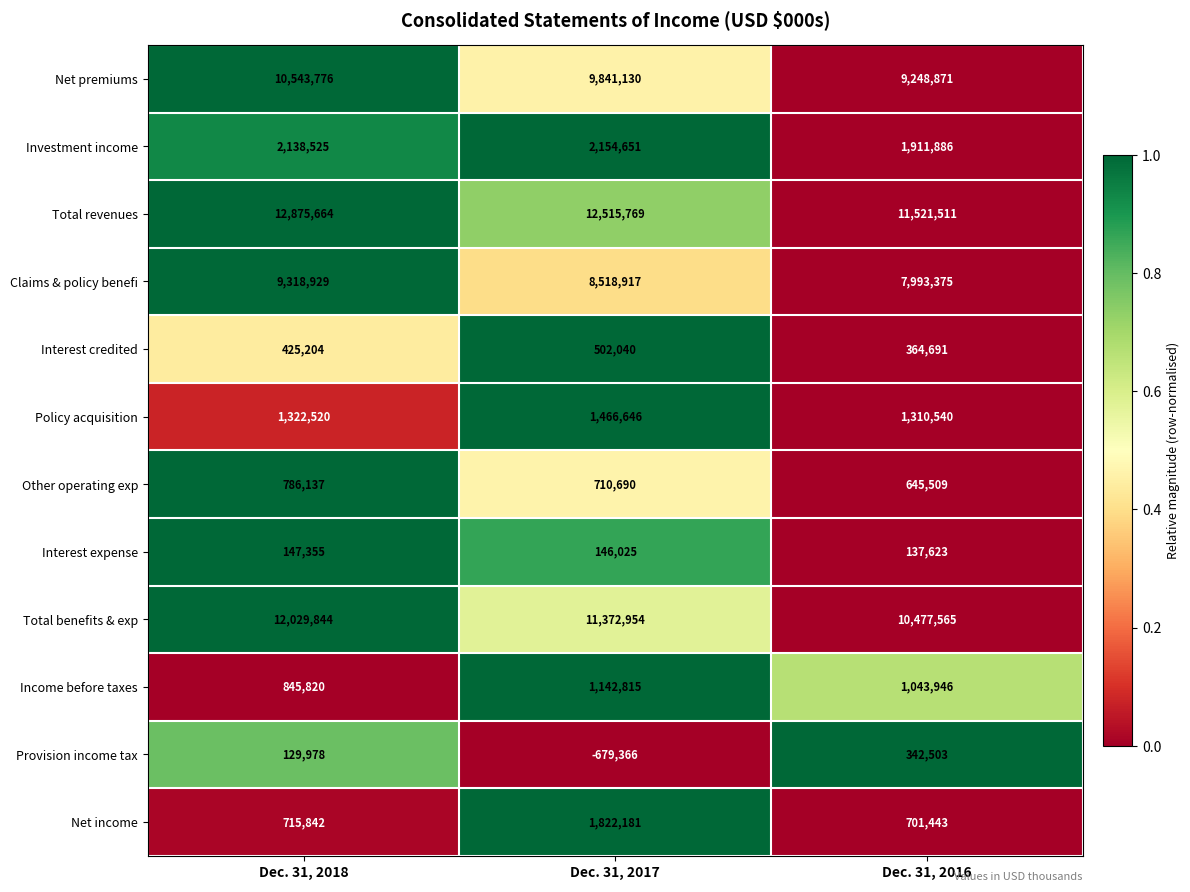

Which series has the largest total across all categories?

Total revenues